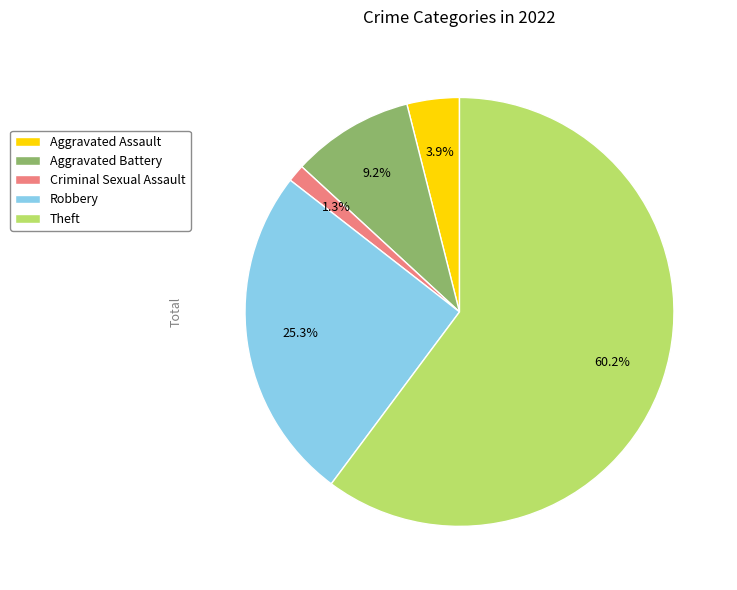

Do Criminal Sexual Assault and Theft together represent more than half of the pie?

Yes